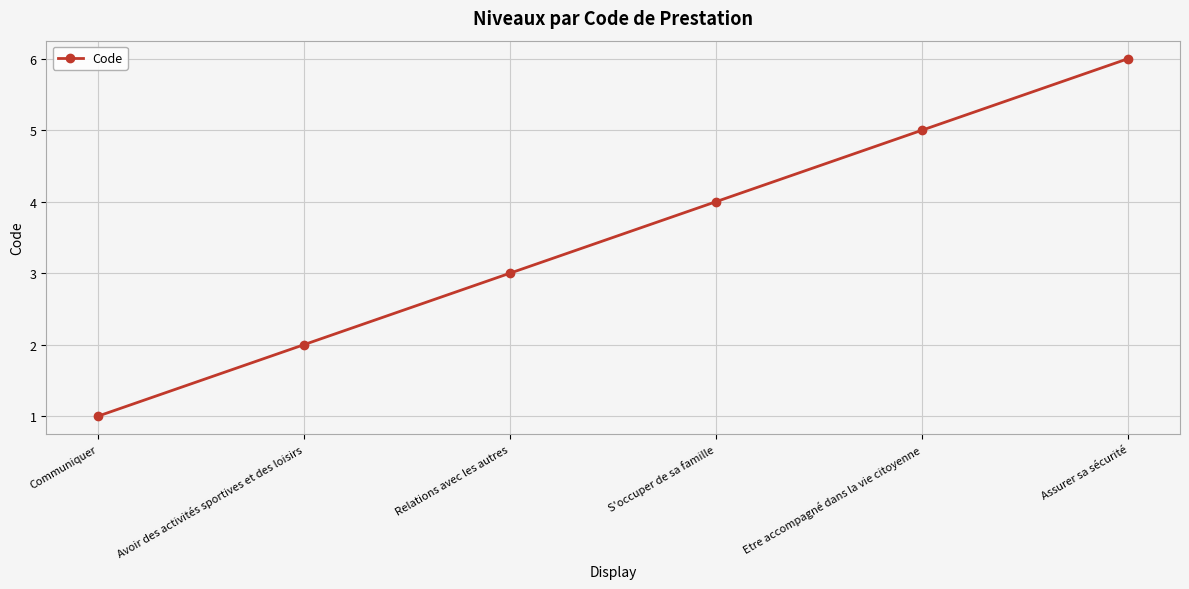

True or false: the data shows 5 at S'occuper de sa famille.

False